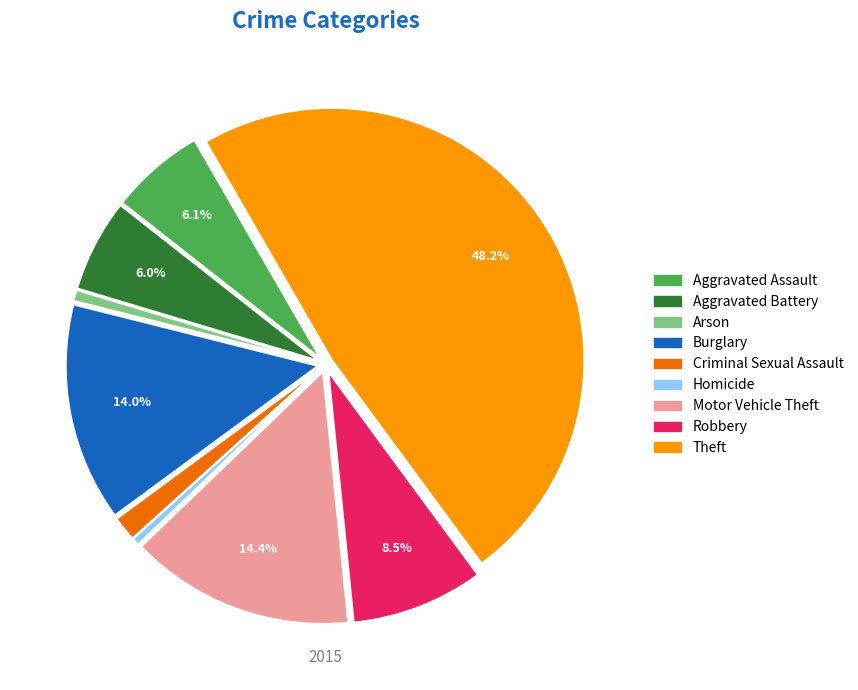

How many segments does this pie chart have?

9